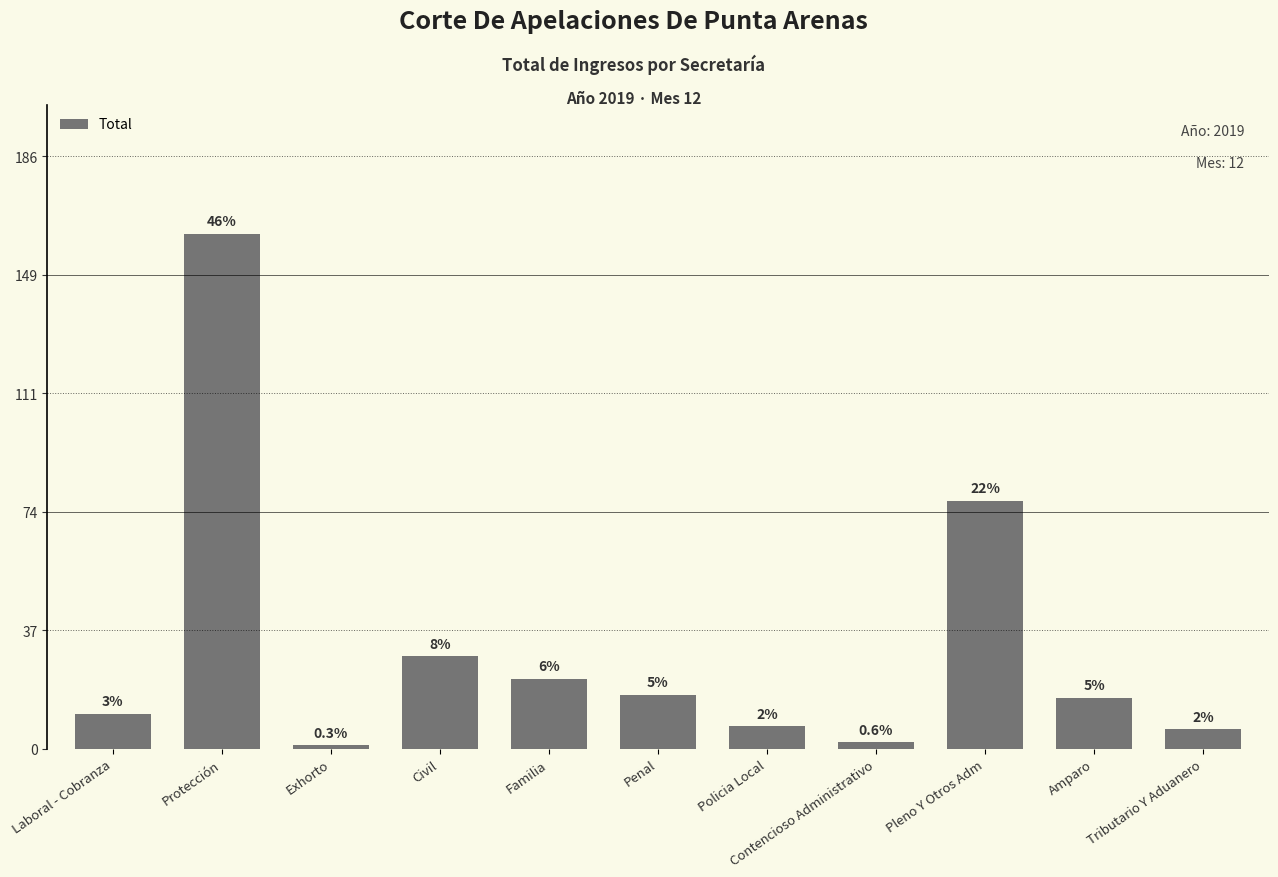

What is the value of the 4th bar from the left?

29